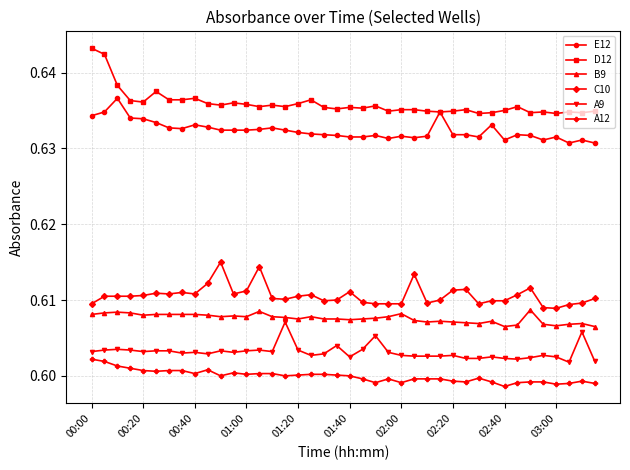

Count the C10 values in the range 0 to 1.

40